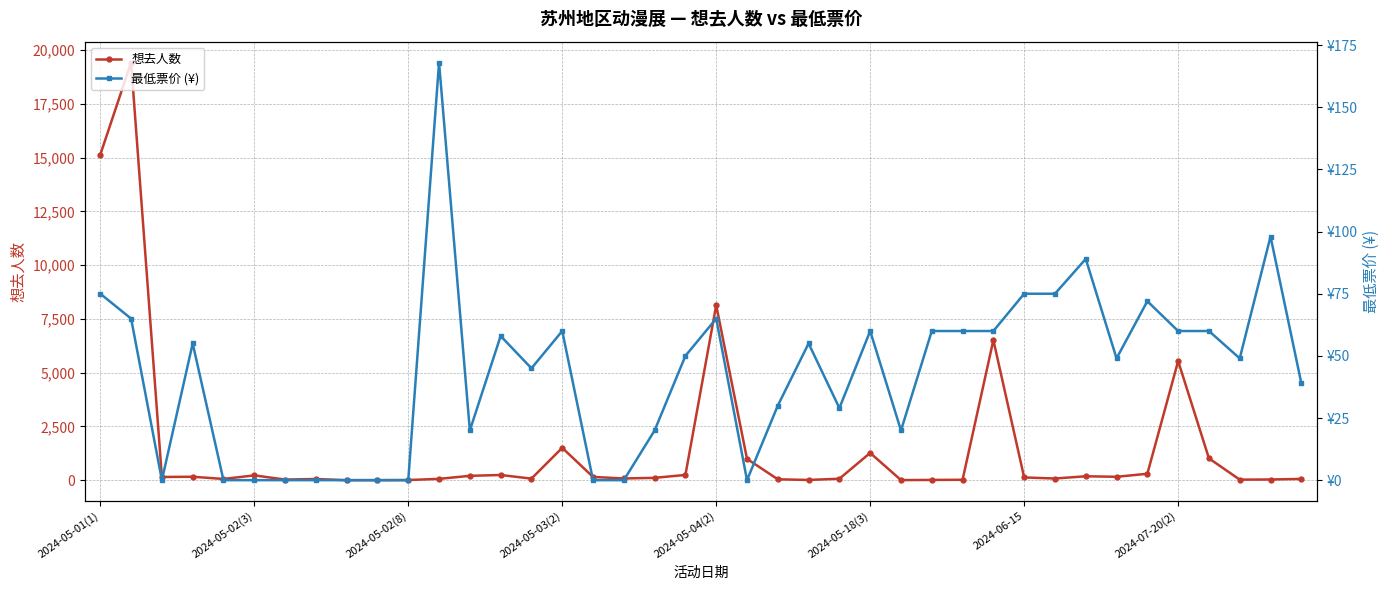

At 21, list the series in order from largest to smallest.

想去人数, 最低票价 (¥)